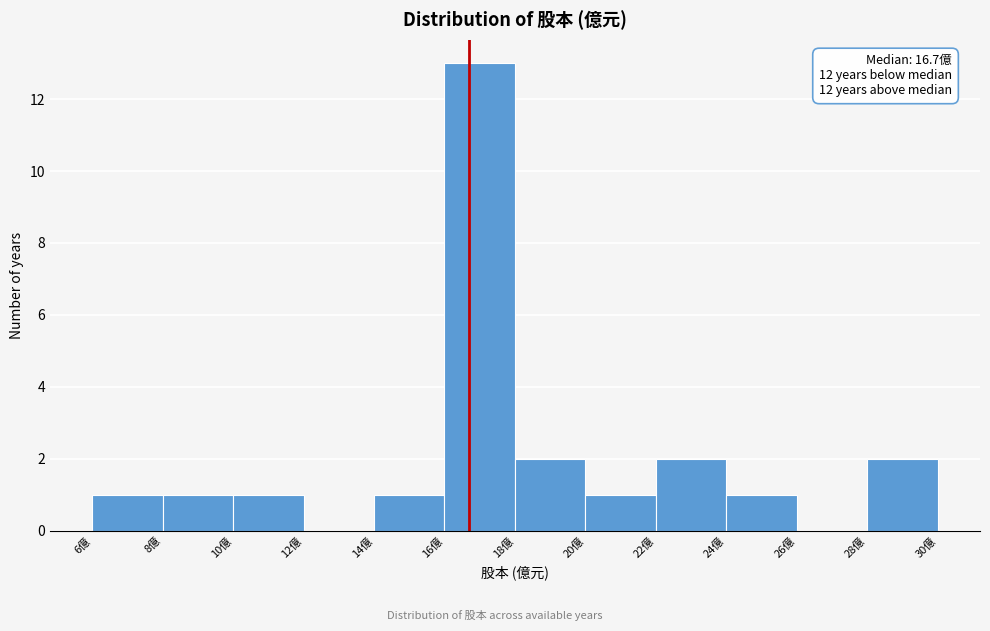

Over which range of the x-axis is the bar tallest?

16 to 18